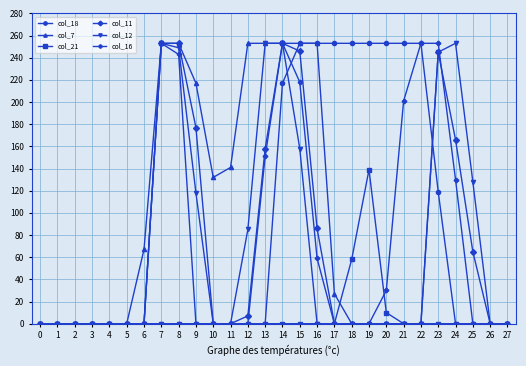

What is the greatest value displayed?

253